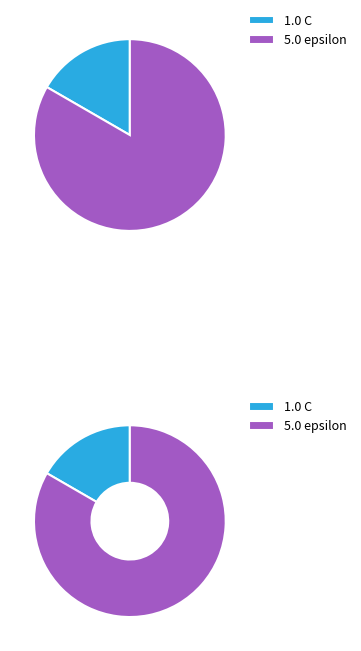

To the nearest percent, what percentage of the pie is C?

17%